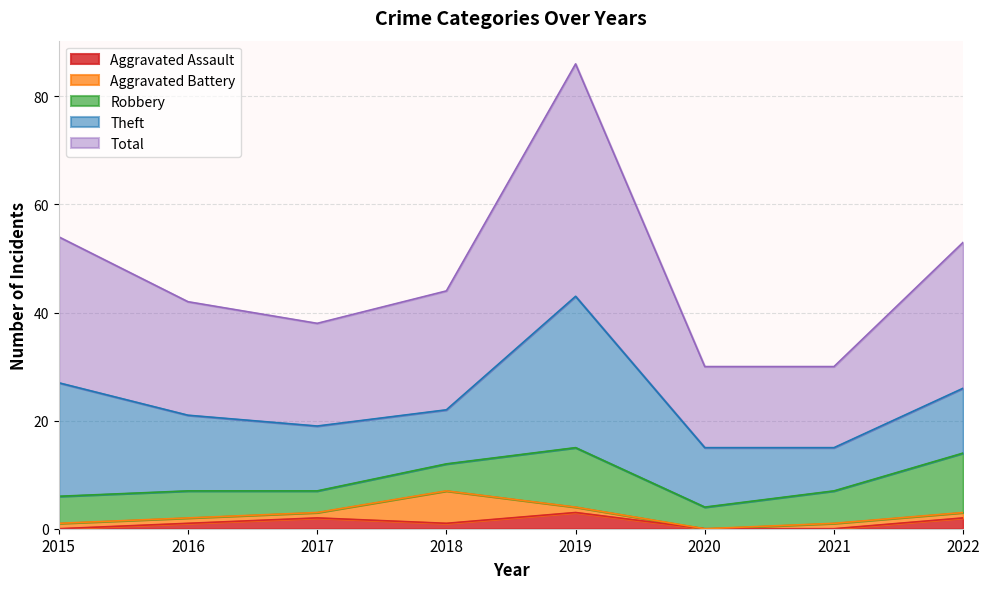

Read the Aggravated Battery value at 2019.

1